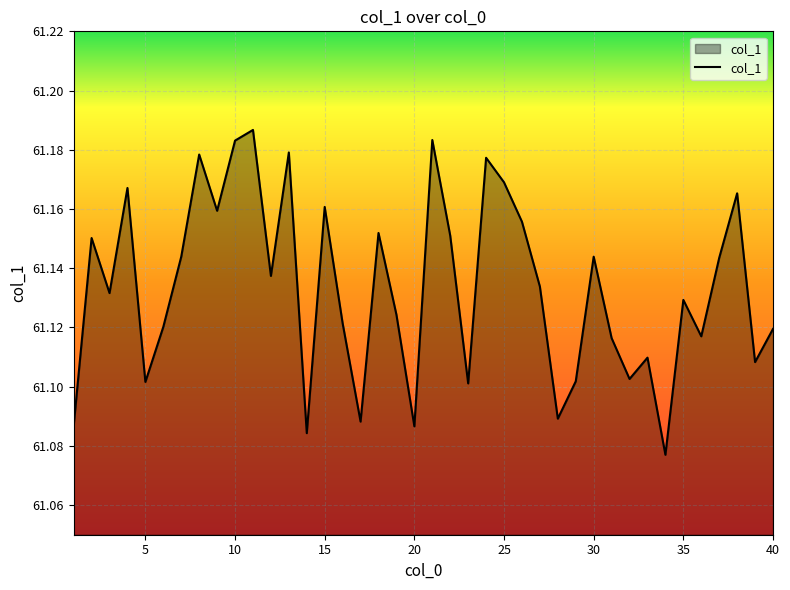

Does the chart display data point markers on the line(s)?

No